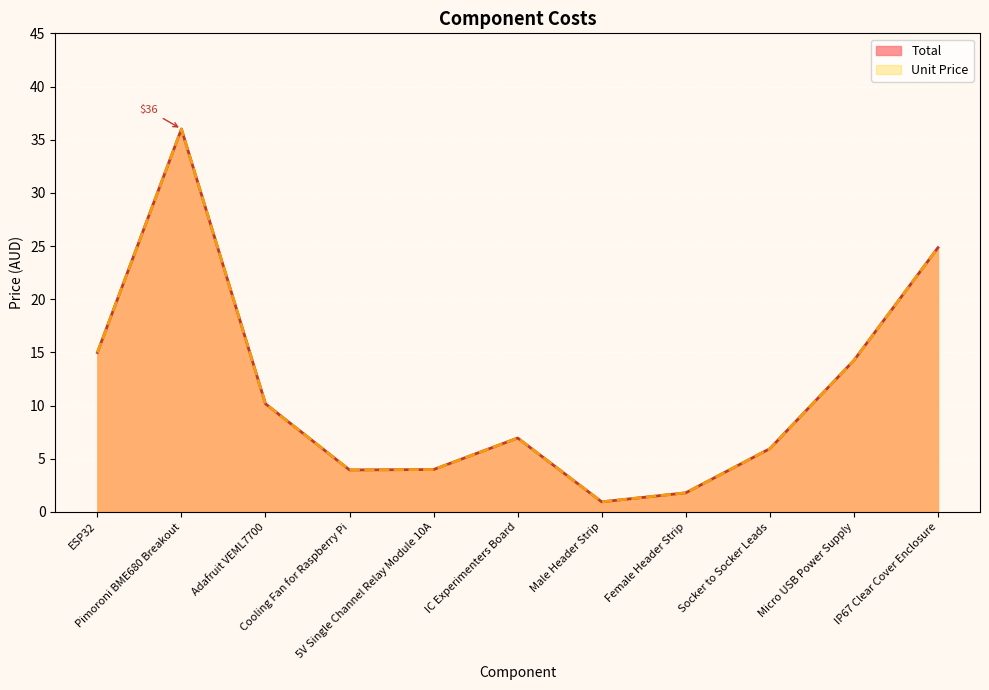

List the series in order of their peak value, lowest first.

Total, Unit Price